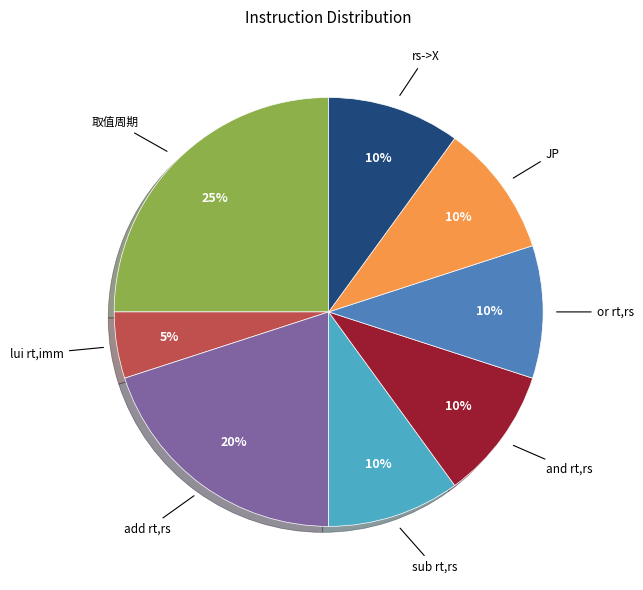

How many segments does this pie chart have?

8